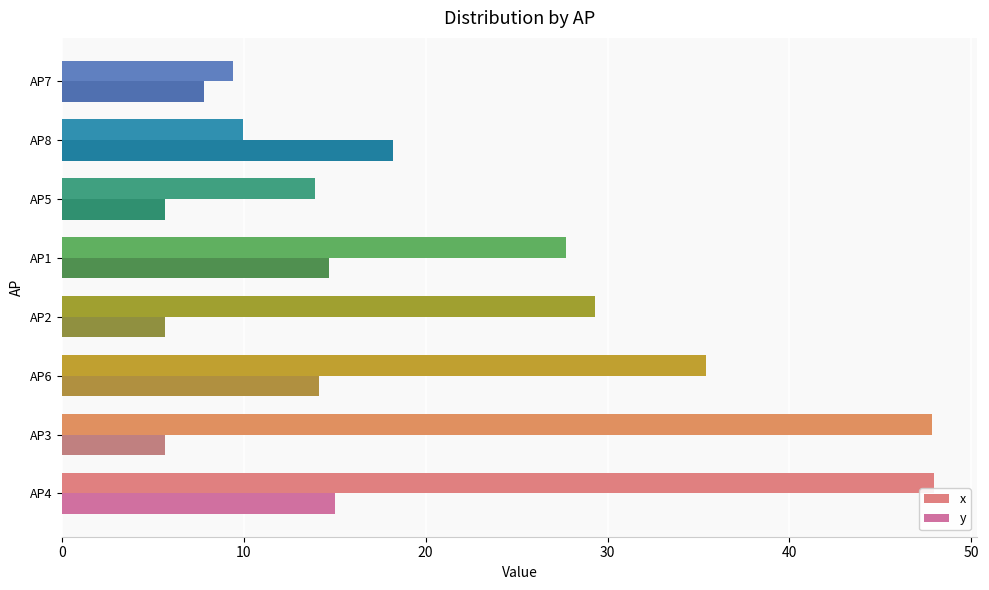

How many data points in y are less than 14?

4